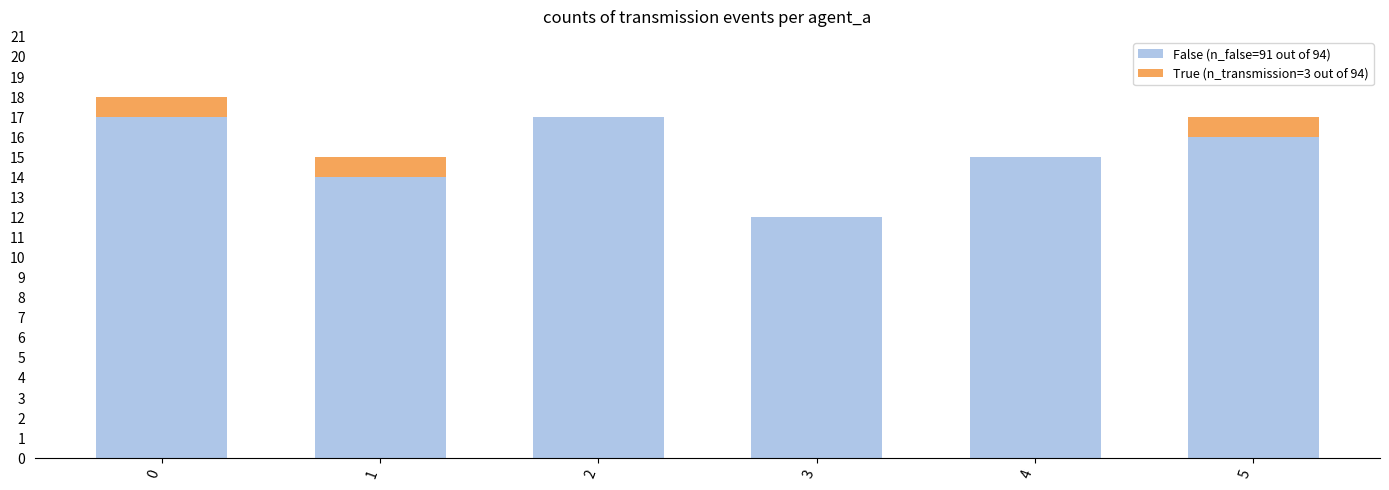

What is the total value across all series at 5?

17